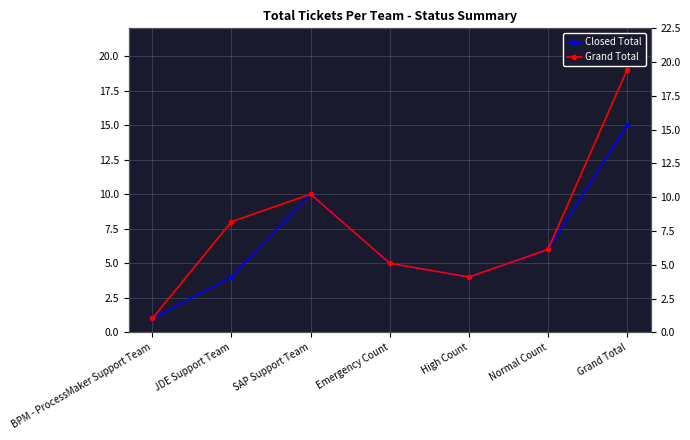

At which category does Closed Total reach its first local valley?

High Count